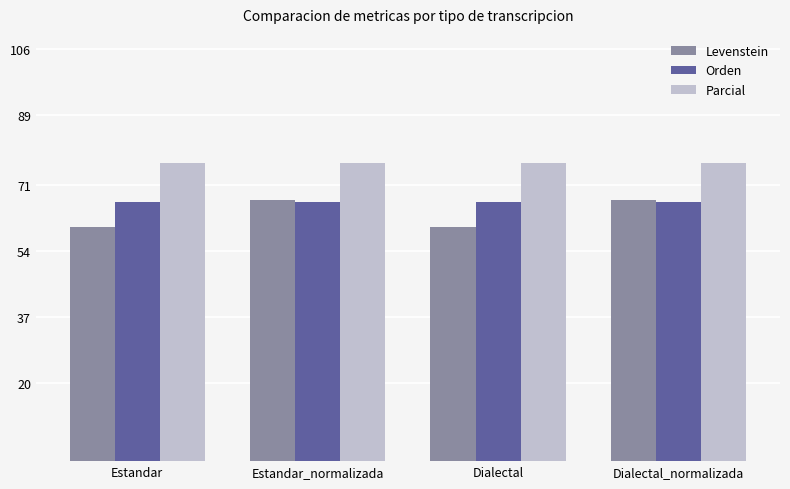

What are all the series names shown in the legend?

Levenstein, Orden, Parcial